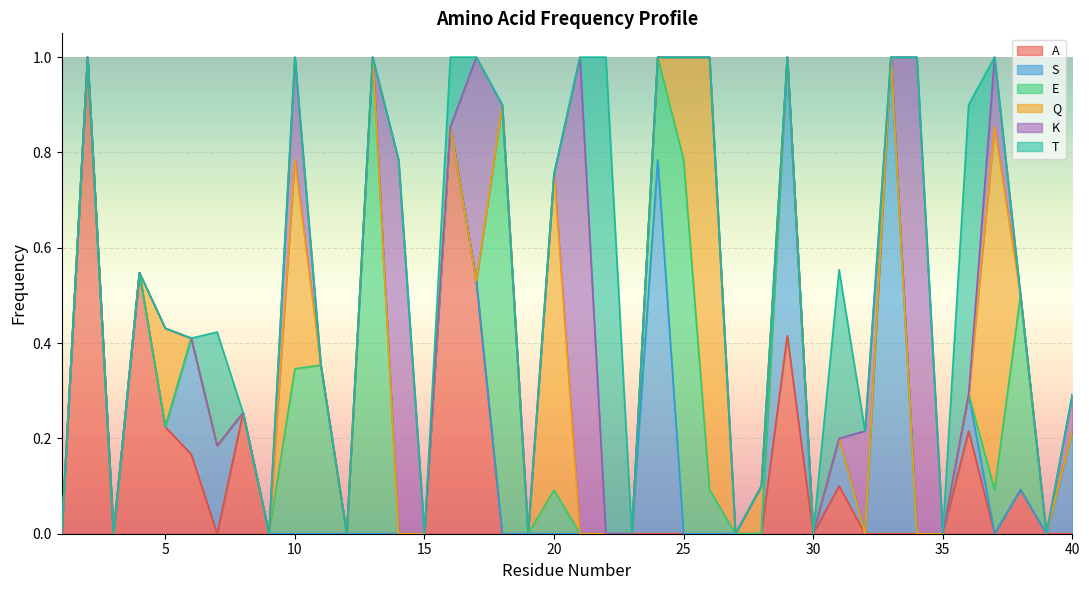

Is it true that T equals 0.6 at 31?

False